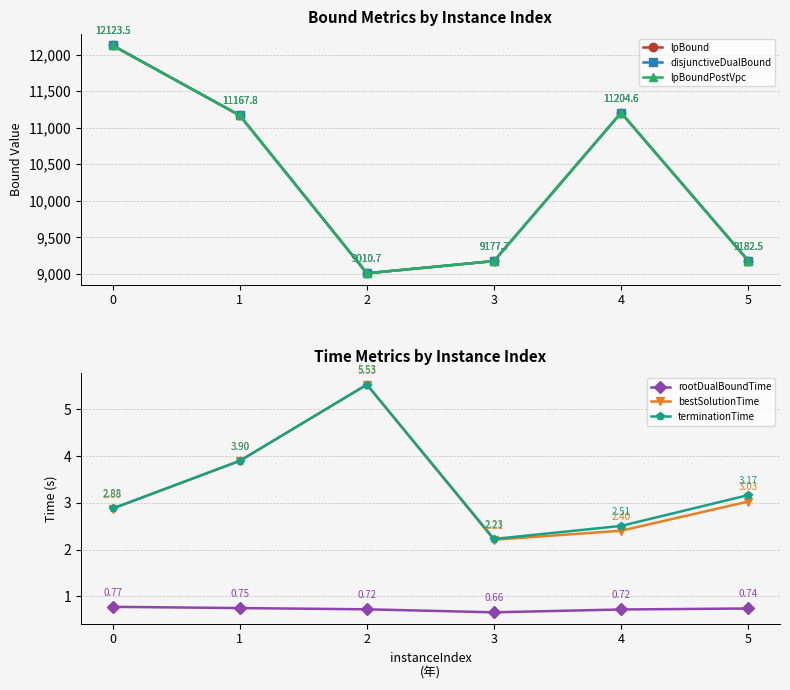

What is the minimum value for rootDualBoundTime?

0.7